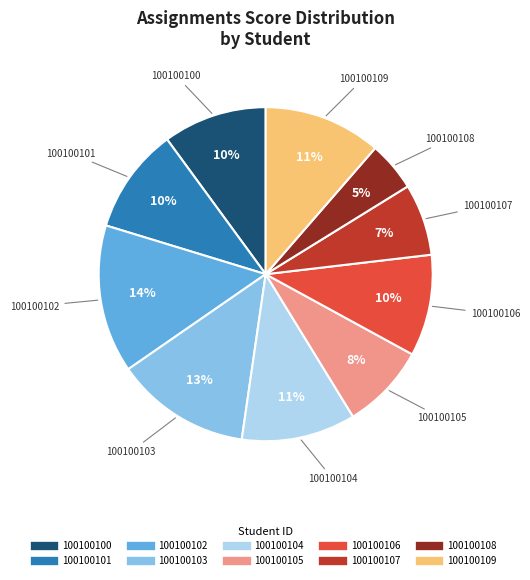

Is the sum of 100100102 and 100100103 greater than half?

No